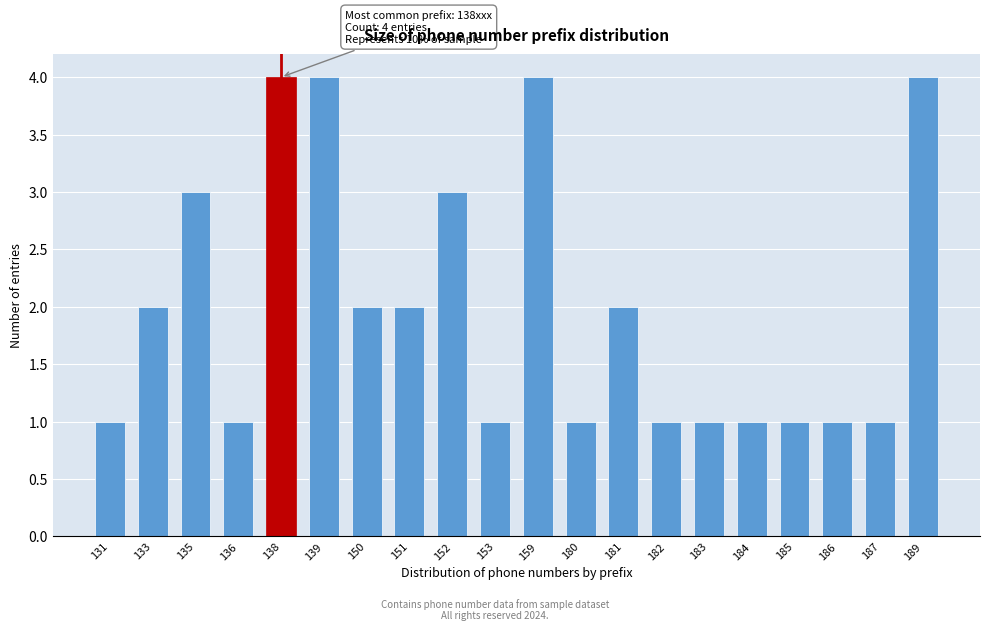

Reading left to right, extract all data points from this chart.

131=1	133=2	135=3	136=1	138=4	139=4	150=2	151=2	152=3	153=1	159=4	180=1	181=2	182=1	183=1	184=1	185=1	186=1	187=1	189=4